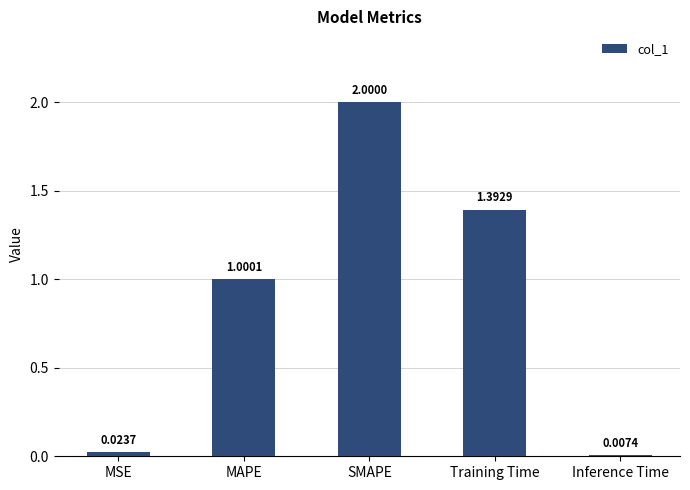

List the labels in order of value, smallest first.

Inference Time, MSE, MAPE, Training Time, SMAPE